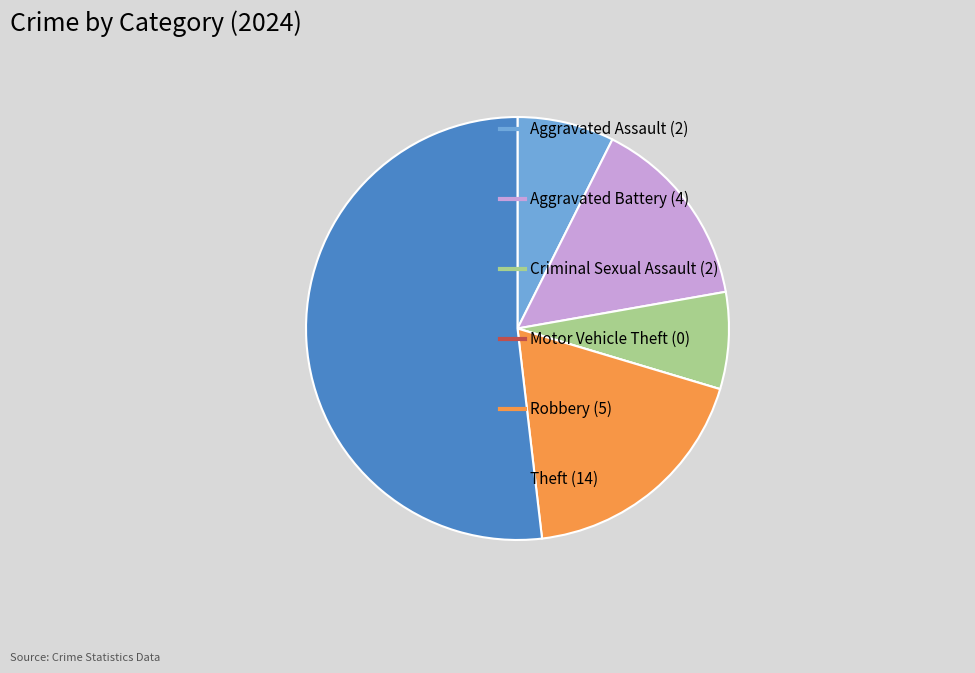

Is there a majority slice in this chart?

Yes